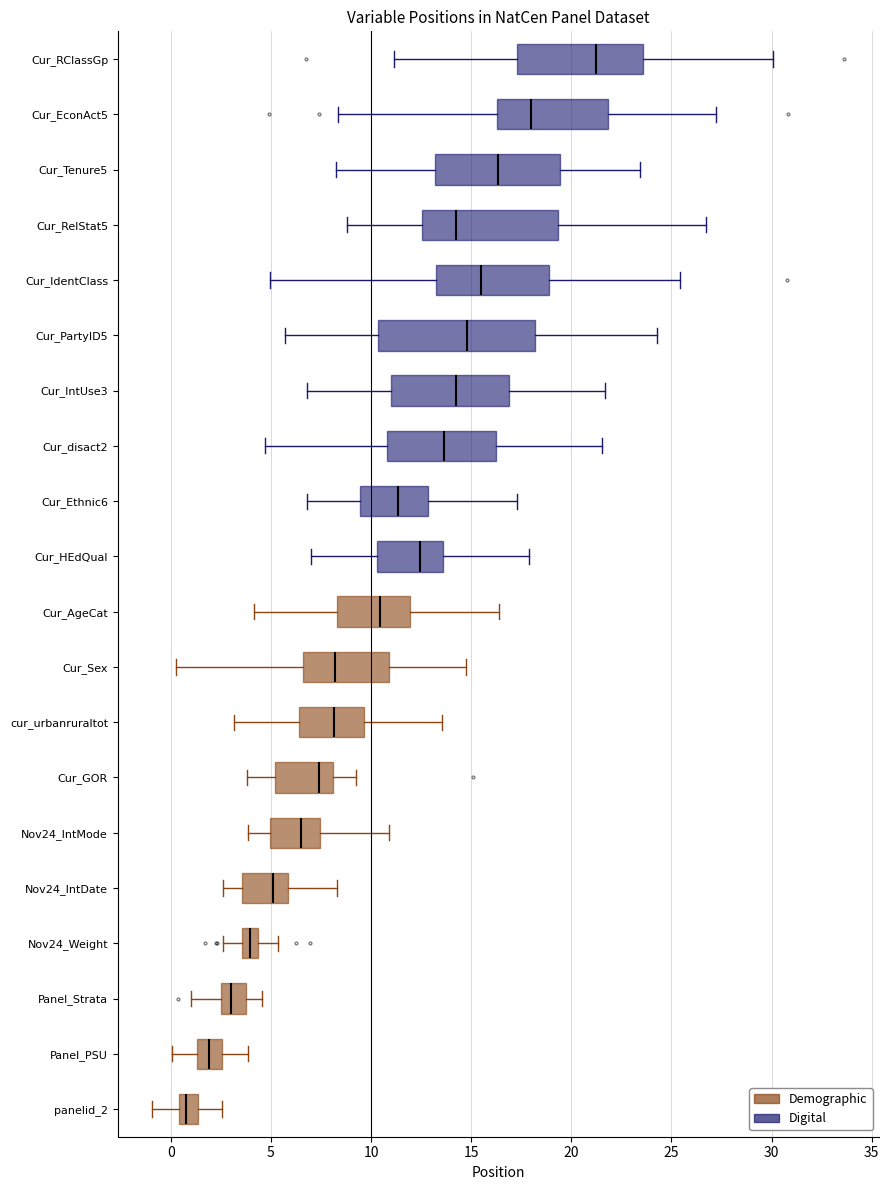

Comparing the boxes themselves (not the whiskers), which one is the widest?

Cur_PartyID5